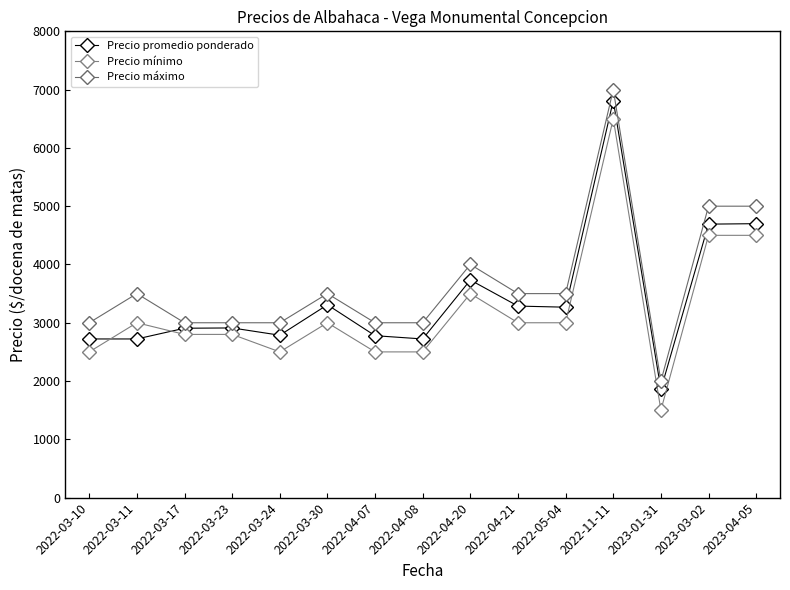

What is the sum of all Precio mínimo values?

48100